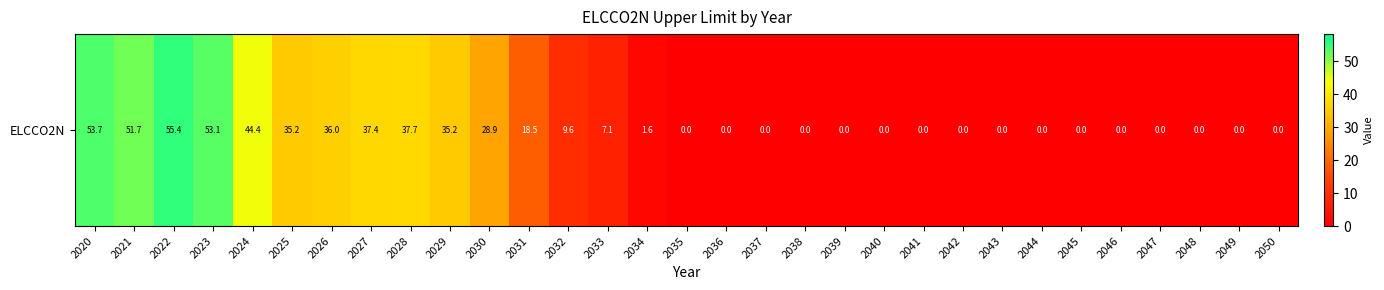

What is the average value?

16.3